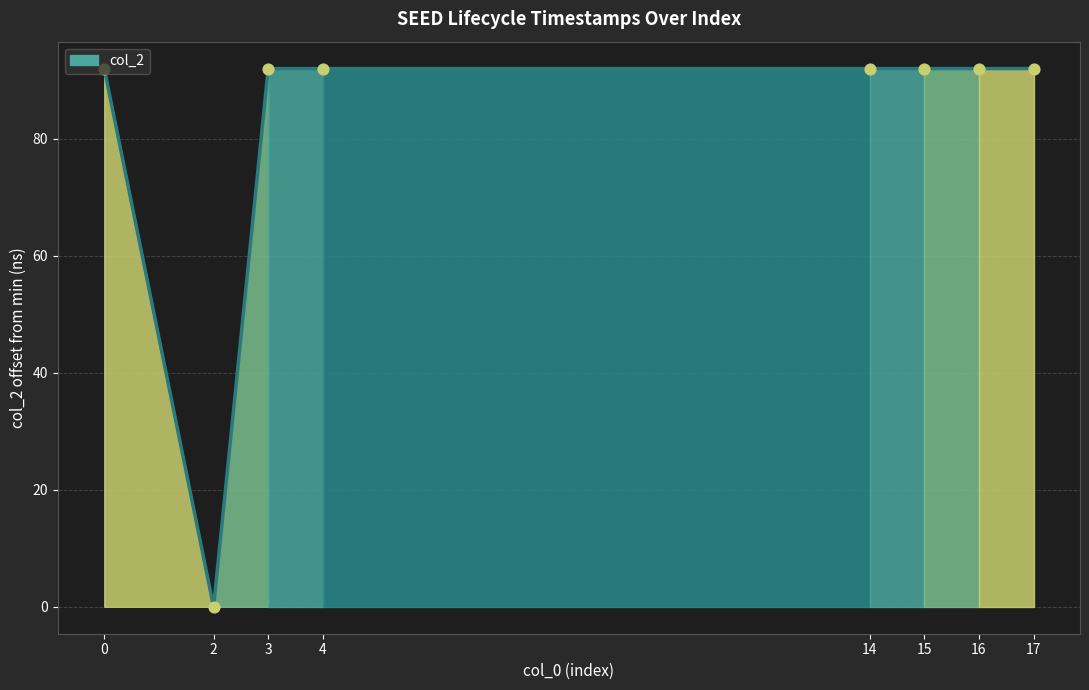

Approximately how many times larger is the value at 17 compared to 16?

1.0